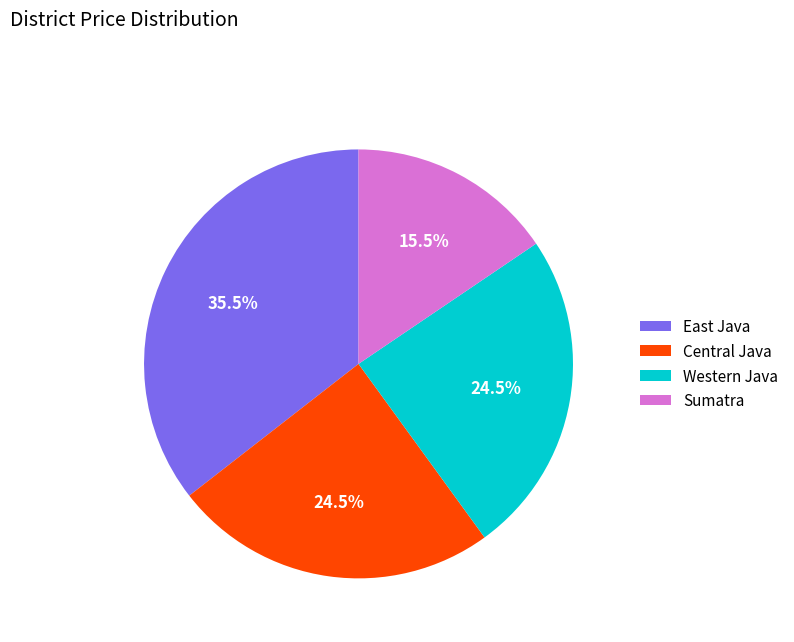

Which category has the biggest portion of the pie?

East Java